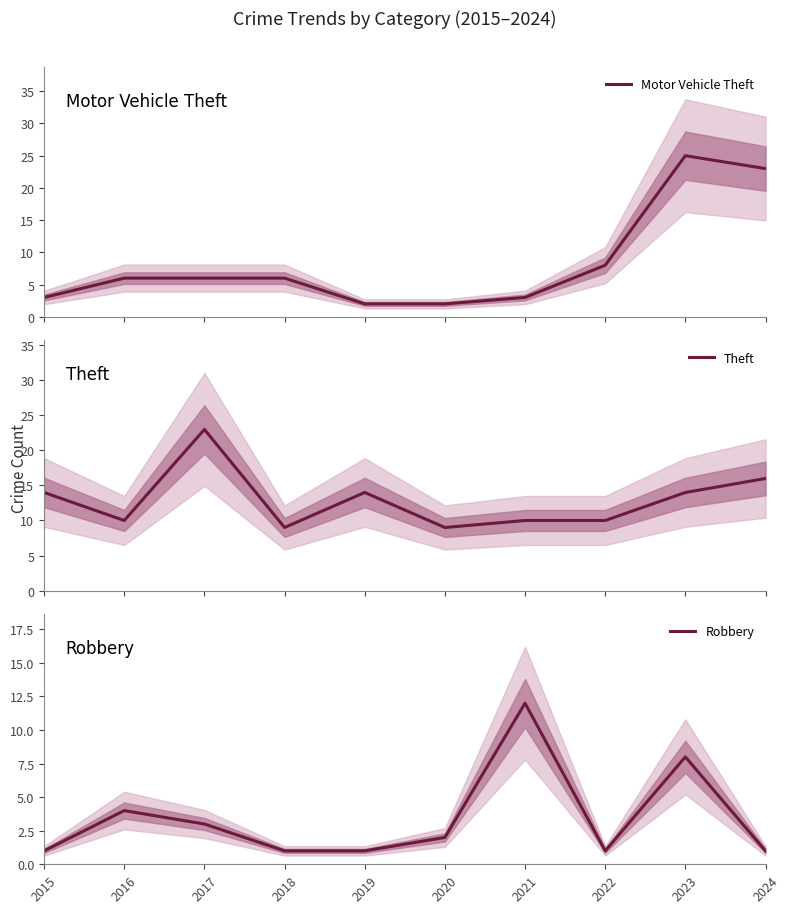

What is the total value across all series at 2016?

20